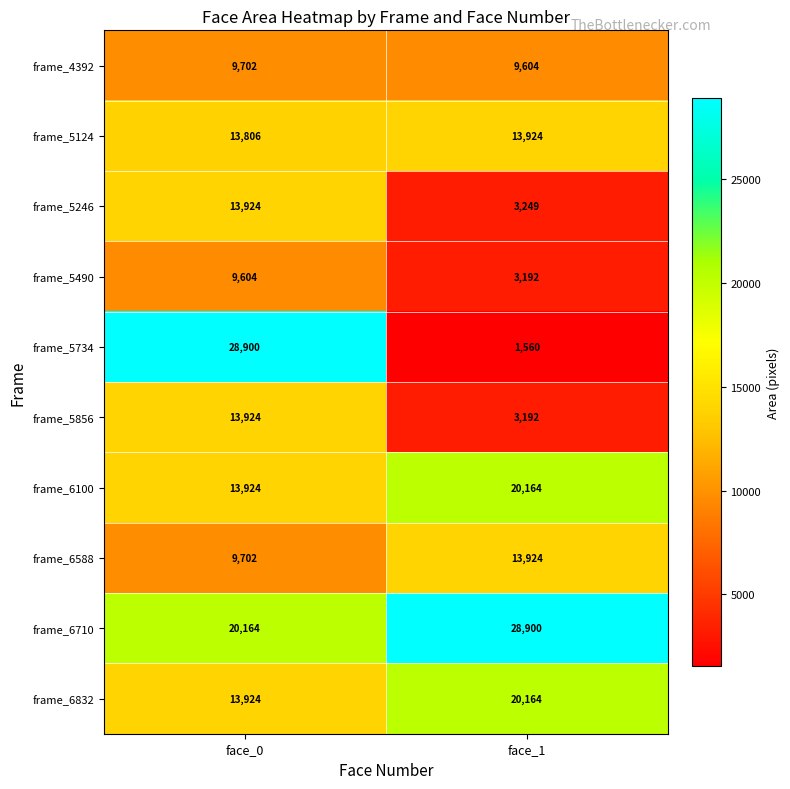

Reading left to right, list all the values displayed in this chart.

frame_4392: face_0=9702	face_1=9604
frame_5124: face_0=13806	face_1=13924
frame_5246: face_0=13924	face_1=3249
frame_5490: face_0=9604	face_1=3192
frame_5734: face_0=28900	face_1=1560
frame_5856: face_0=13924	face_1=3192
frame_6100: face_0=13924	face_1=20164
frame_6588: face_0=9702	face_1=13924
frame_6710: face_0=20164	face_1=28900
frame_6832: face_0=13924	face_1=20164